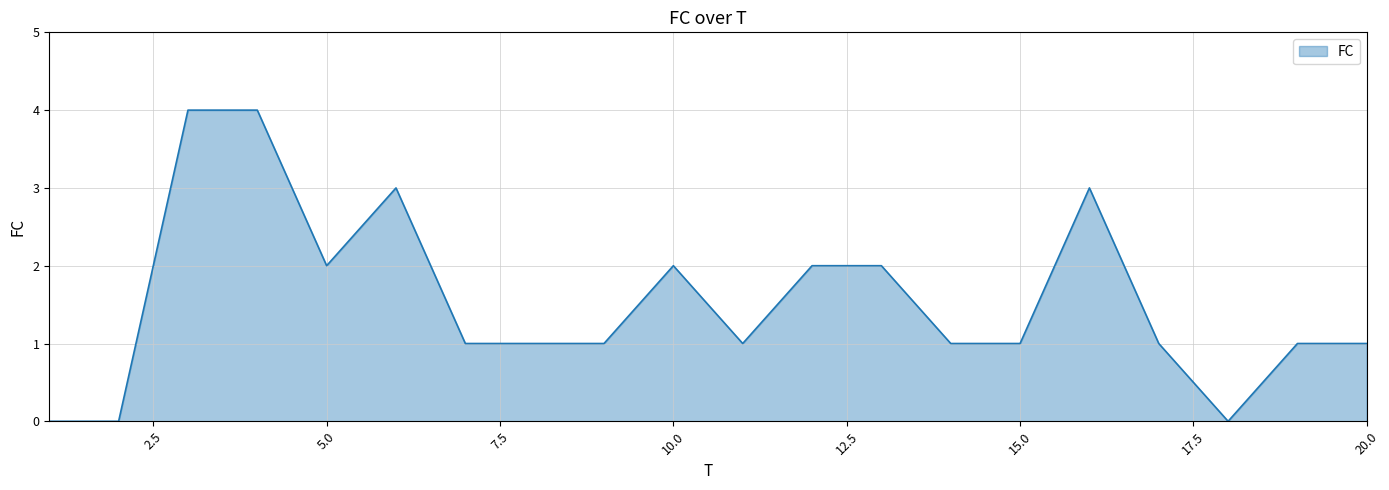

What is the difference between the second highest and minimum values?

4